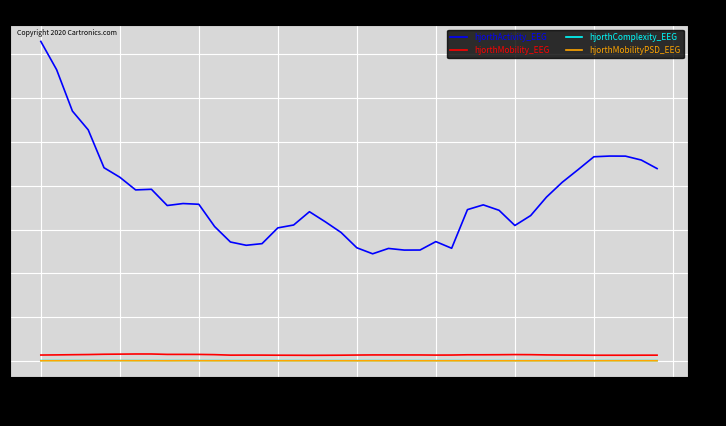

True or false: hjorthActivity_EEG and hjorthMobilityPSD_EEG intersect in this chart.

False